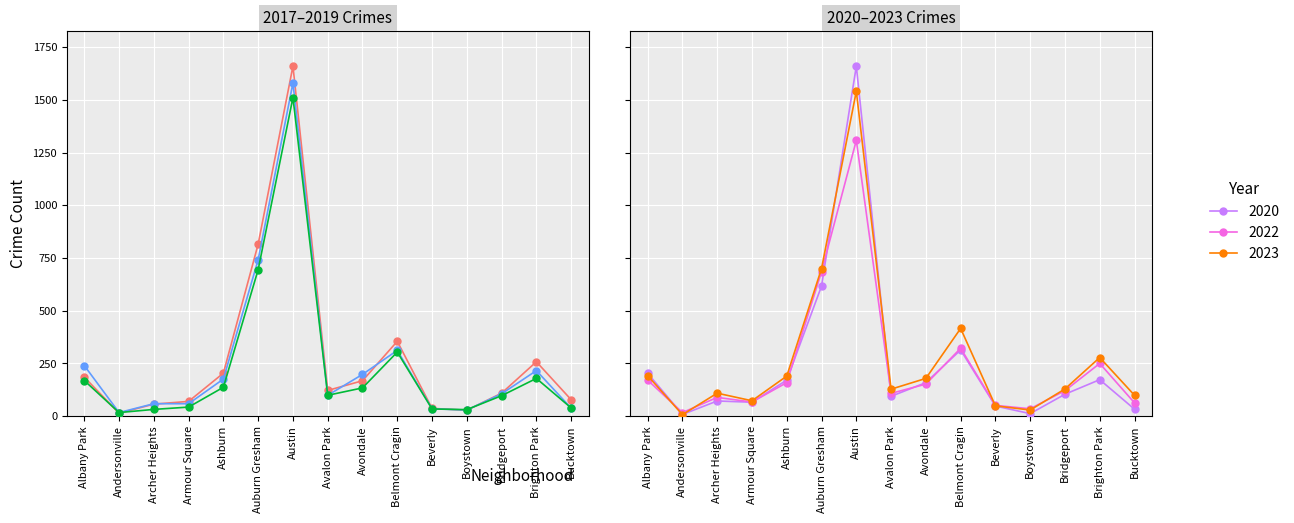

Count the number of categories in the chart.

15